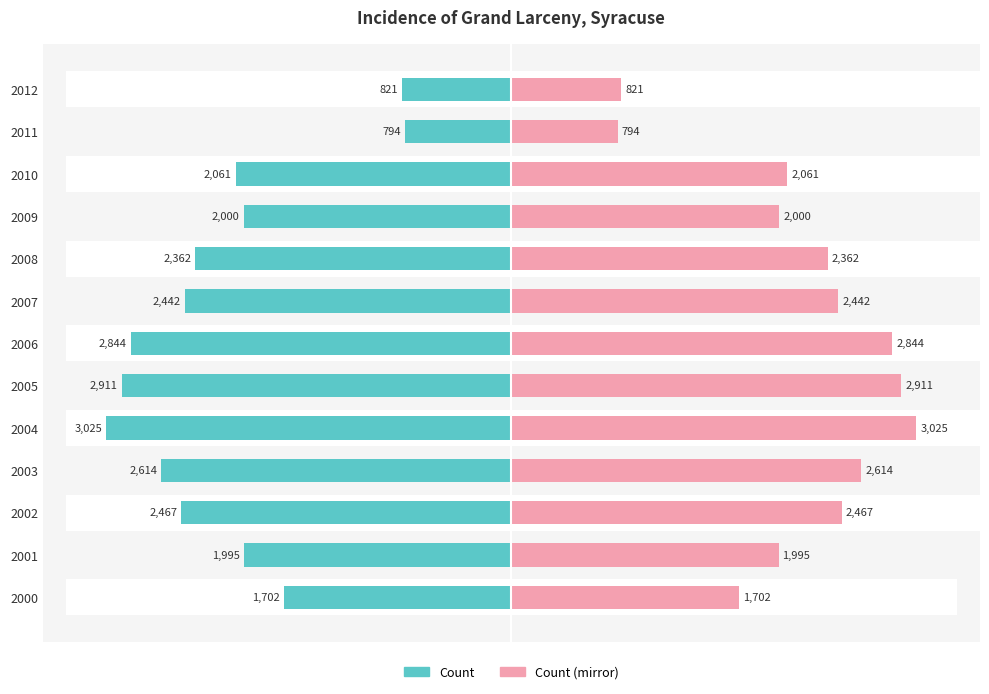

How many series are shown in this chart?

2